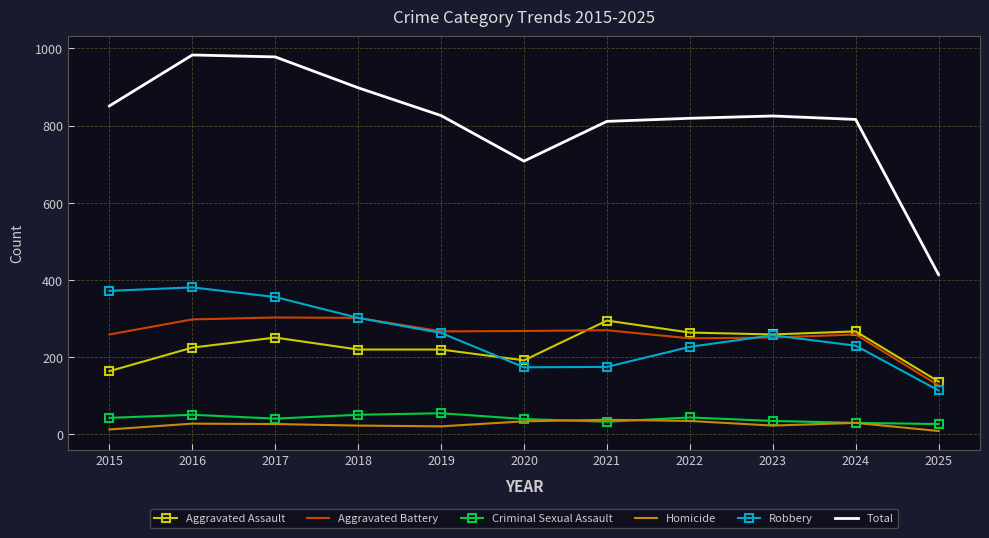

The Aggravated Assault series shows 244 at 2025. True or false?

False